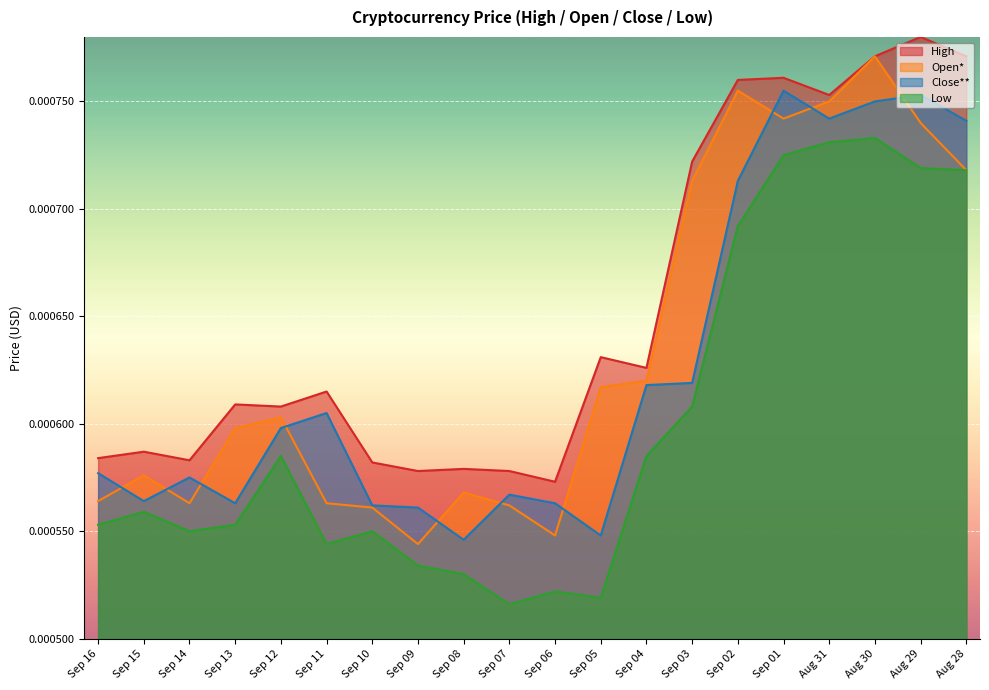

True or false: Open* and High cross at least once.

False